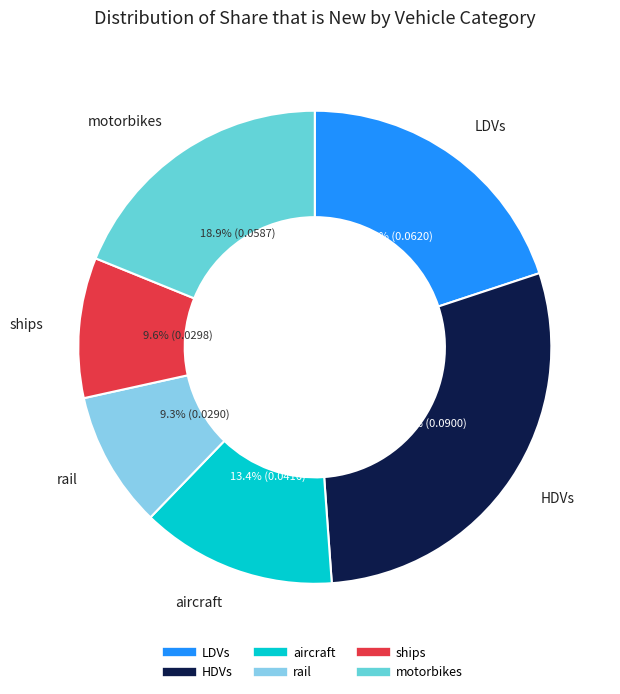

Does any single category account for the majority?

No